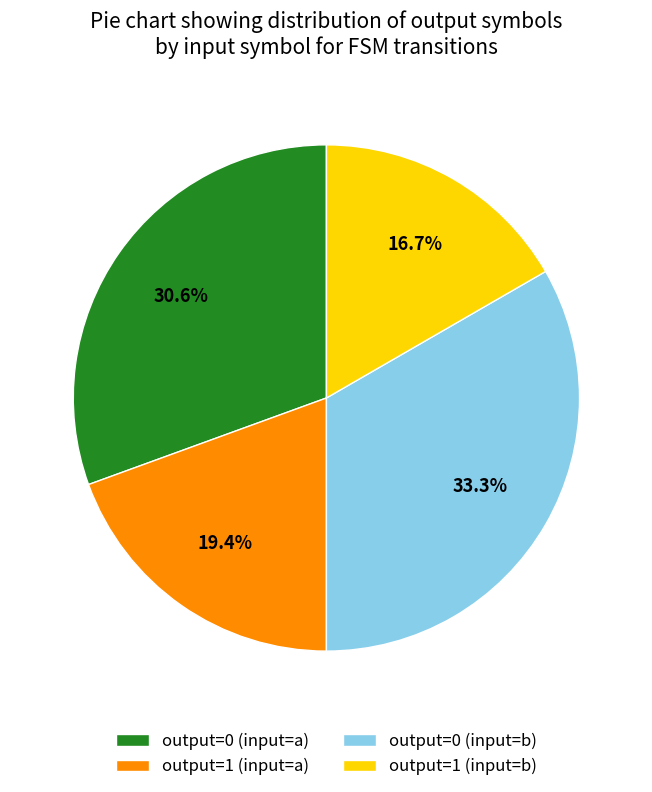

To the nearest percent, what is the difference between the output=0 (input=b) and output=1 (input=b) slice percentages?

17%